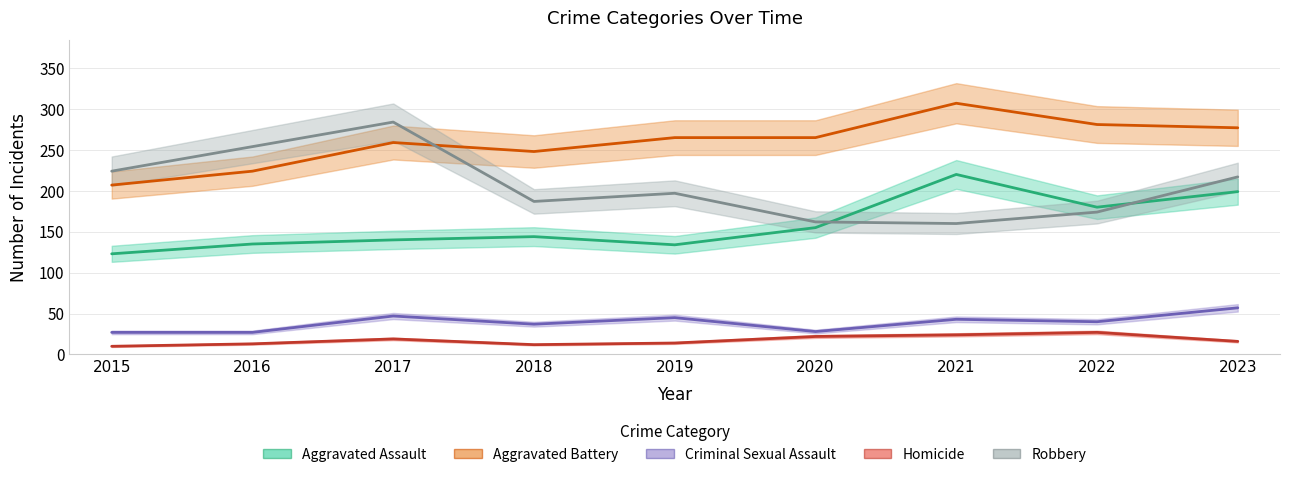

Reading right to left, what are all the values shown in this chart?

Aggravated Assault: 199	180	220	155	134	144	140	135	123
Aggravated Battery: 277	281	307	265	265	248	259	224	207
Criminal Sexual Assault: 57	40	43	28	45	37	47	27	27
Homicide: 16	27	24	22	14	12	19	13	10
Robbery: 217	174	160	162	197	187	284	254	224